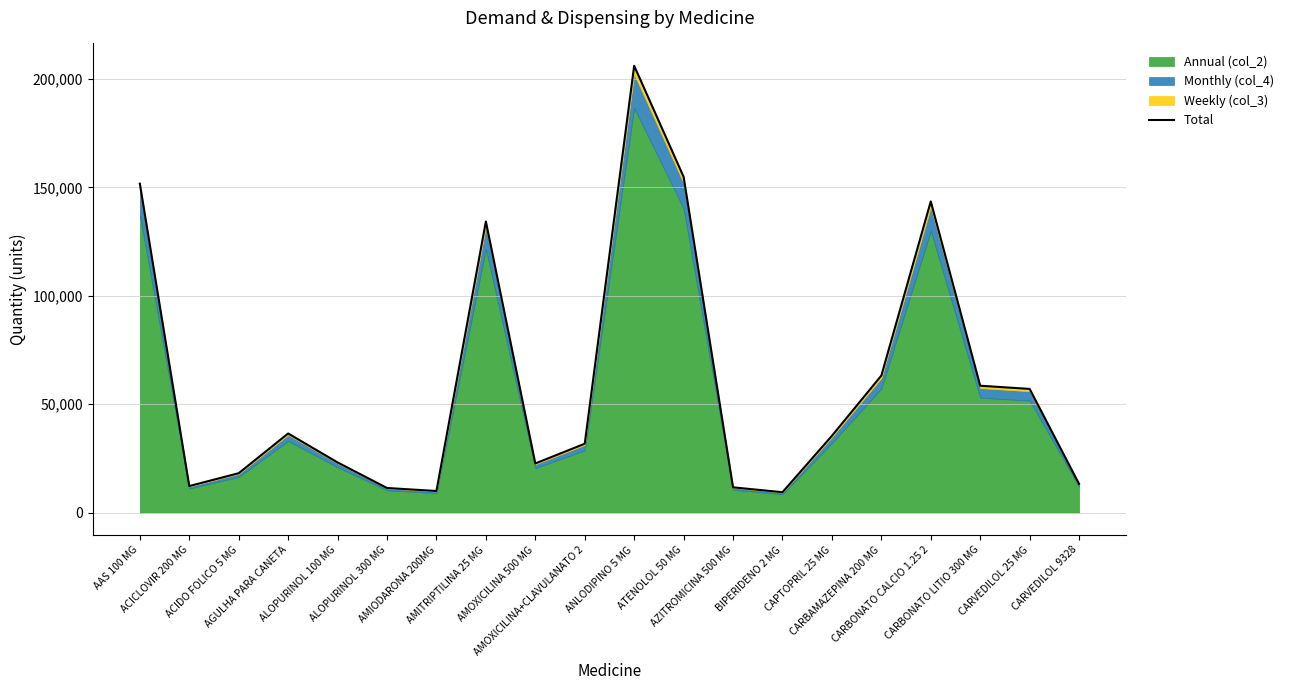

Reading right to left, extract all data points from this chart.

13183.8	57002.6	58487.7	143497.5	63158.3	35380.8	9363.3	11615.8	154843.9	206065.1	31722.7	22627.7	134233.5	9926.5	11312.2	23106.9	36459.6	18130.4	12209.9	151701.5